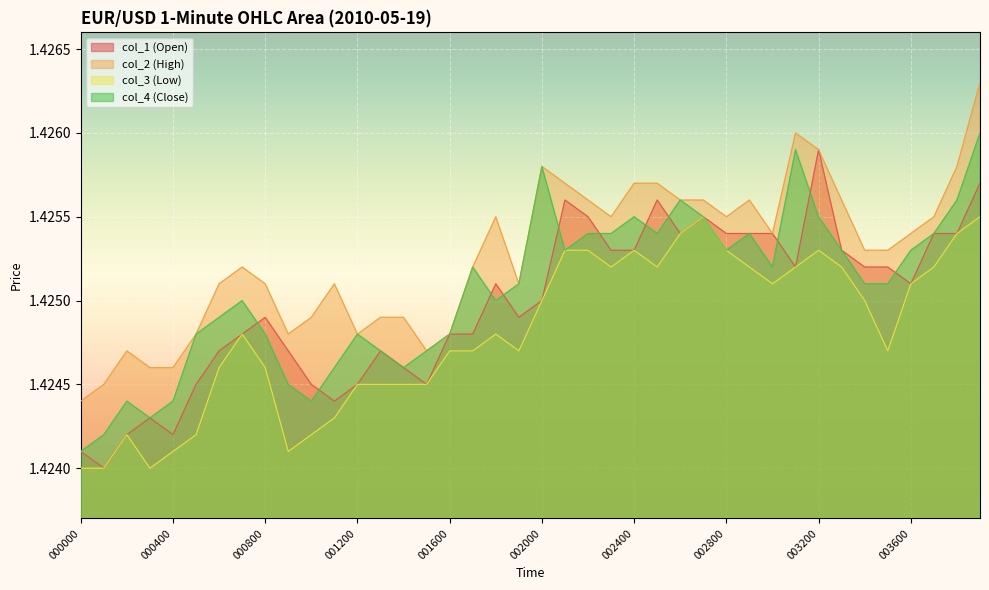

Rank the categories by col_3 (Low) value from highest to lowest.

002700, 003900, 002600, 003800, 002100, 002200, 002400, 002800, 003200, 002300, 002500, 002900, 003100, 003300, 003700, 003000, 003600, 002000, 003400, 000700, 001800, 001600, 001700, 001900, 003500, 000600, 000800, 001200, 001300, 001400, 001500, 001100, 000200, 000500, 001000, 000400, 000900, 000000, 000100, 000300